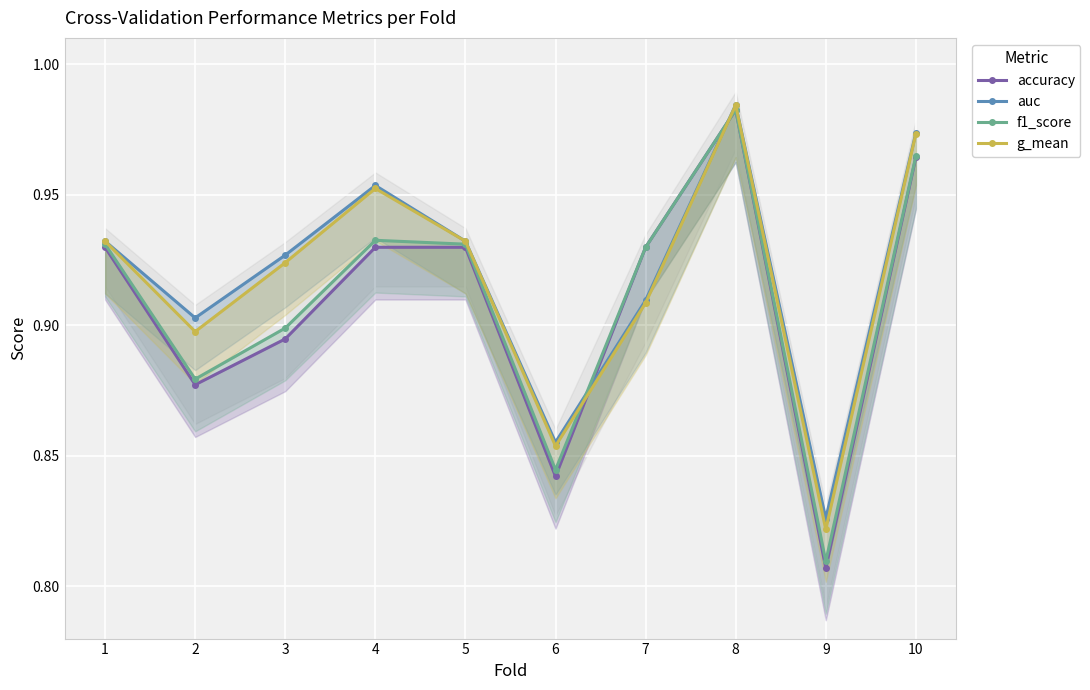

What are all the series names shown in the legend?

accuracy, auc, f1_score, g_mean